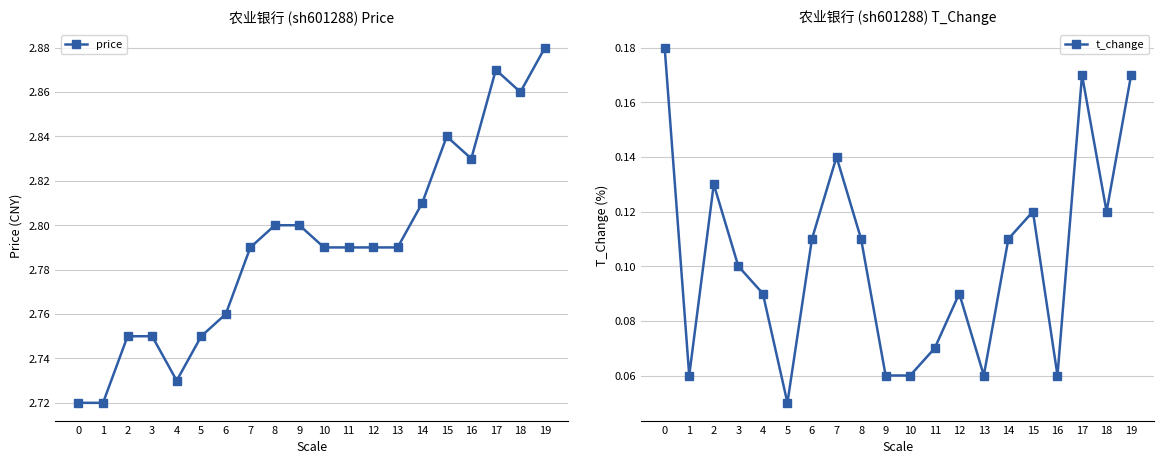

Which series changed the most between 3 and 14?

price